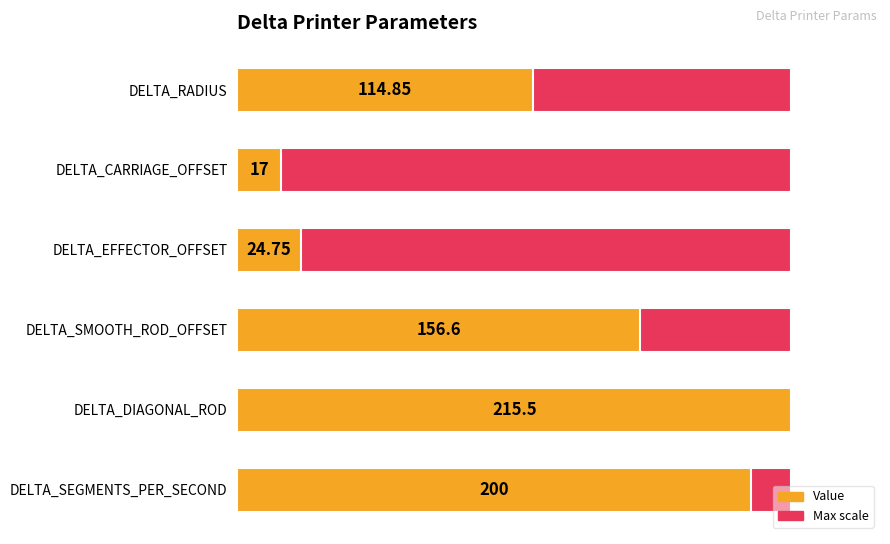

What is the average value of the Value series?

121.5